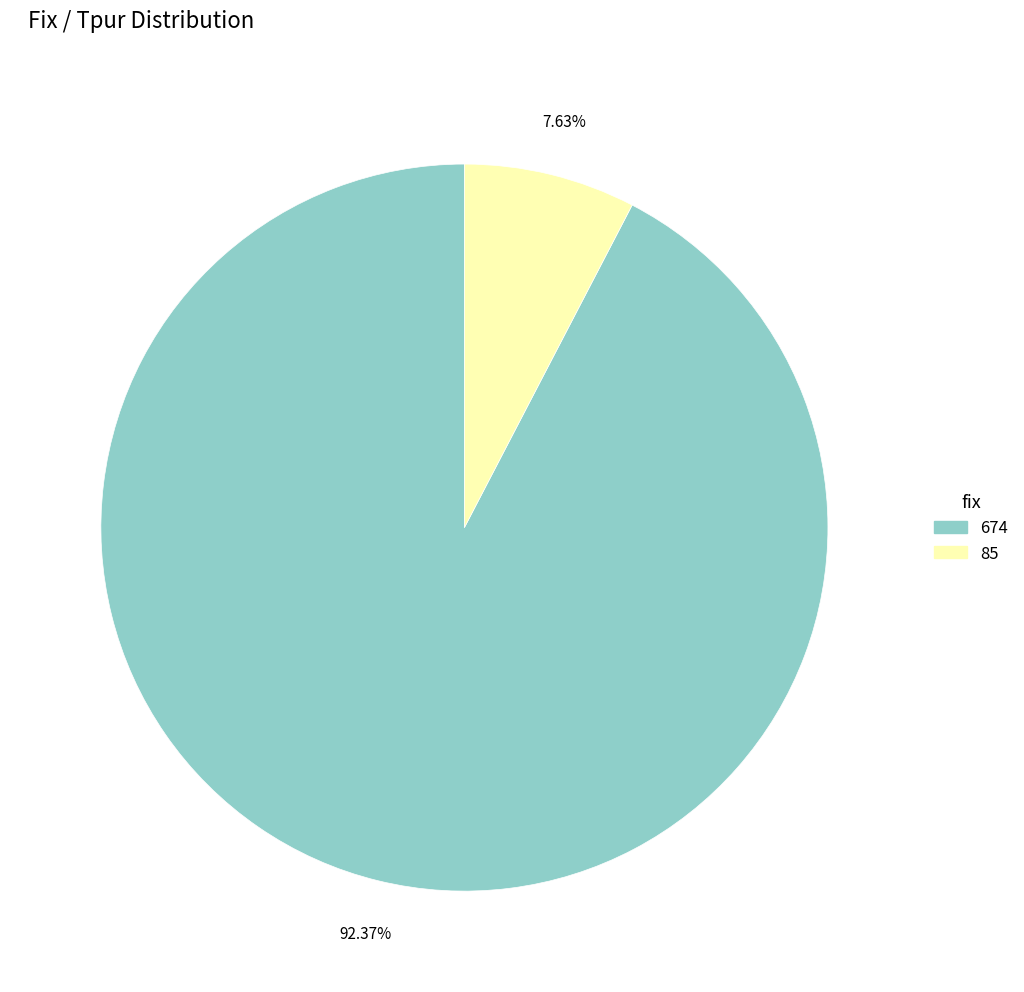

How many segments does this pie chart have?

2